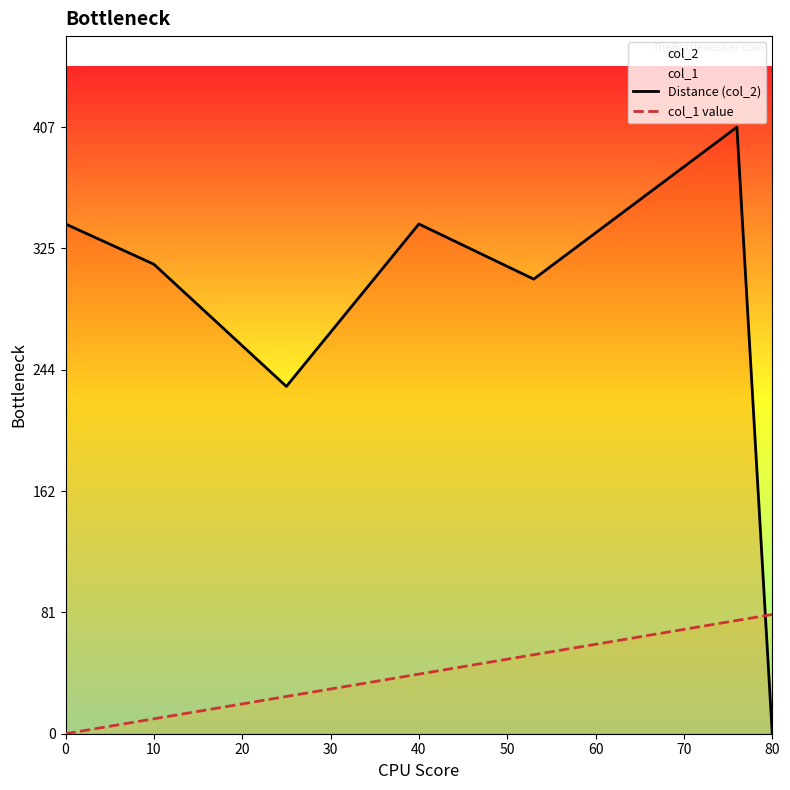

True or false: col_1 value and Distance (col_2) cross at least once.

True